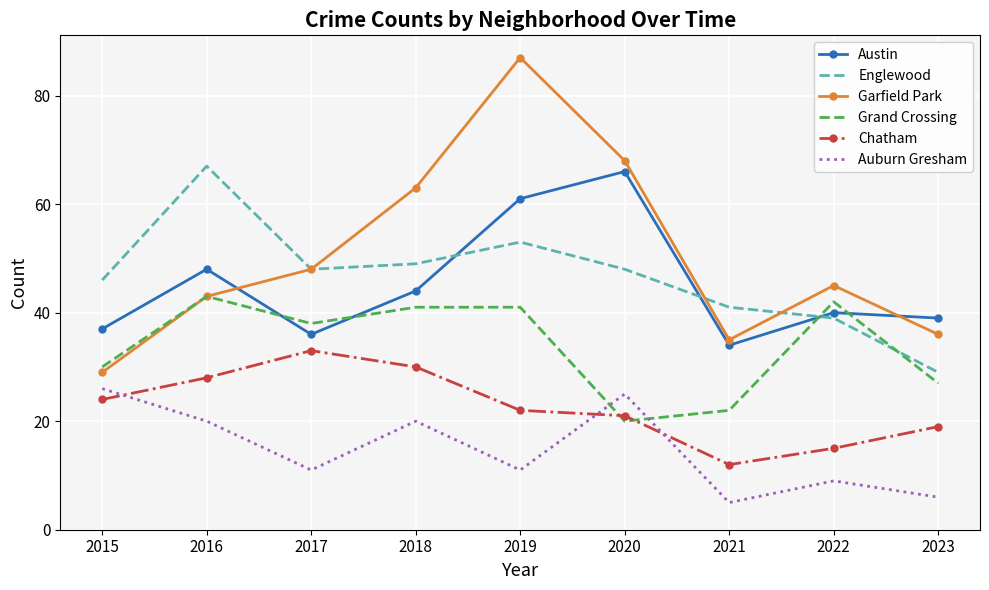

Reading left to right, what are all the values shown in this chart?

Austin: 2015=37	2016=48	2017=36	2018=44	2019=61	2020=66	2021=34	2022=40	2023=39
Englewood: 2015=46	2016=67	2017=48	2018=49	2019=53	2020=48	2021=41	2022=39	2023=29
Garfield Park: 2015=29	2016=43	2017=48	2018=63	2019=87	2020=68	2021=35	2022=45	2023=36
Grand Crossing: 2015=30	2016=43	2017=38	2018=41	2019=41	2020=20	2021=22	2022=42	2023=27
Chatham: 2015=24	2016=28	2017=33	2018=30	2019=22	2020=21	2021=12	2022=15	2023=19
Auburn Gresham: 2015=26	2016=20	2017=11	2018=20	2019=11	2020=25	2021=5	2022=9	2023=6